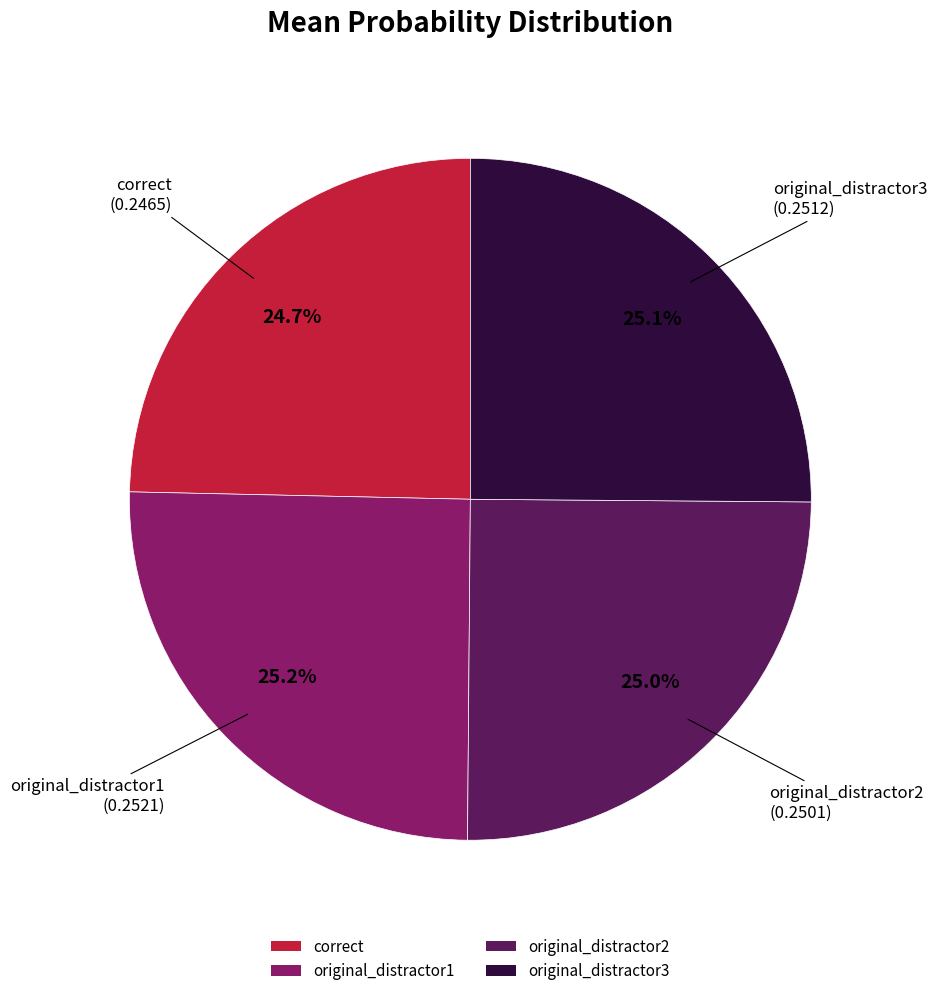

How many slices are in this pie chart?

4